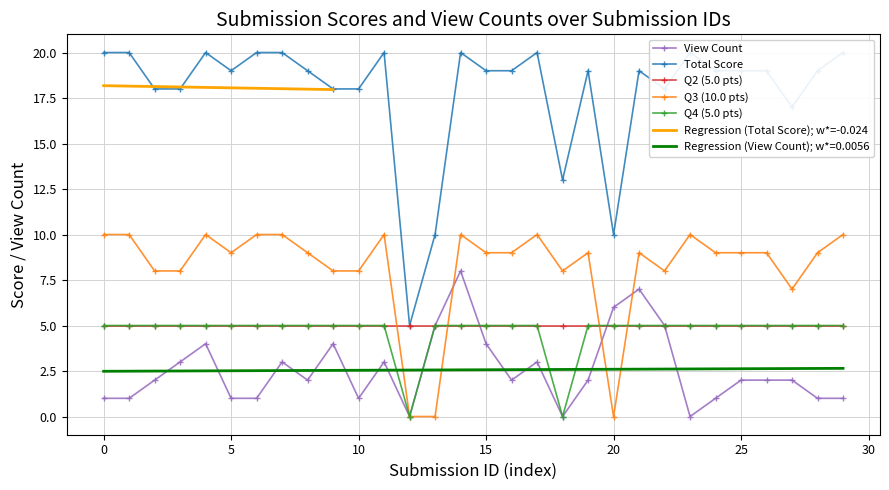

What is the difference between the highest and lowest values at 9?

14